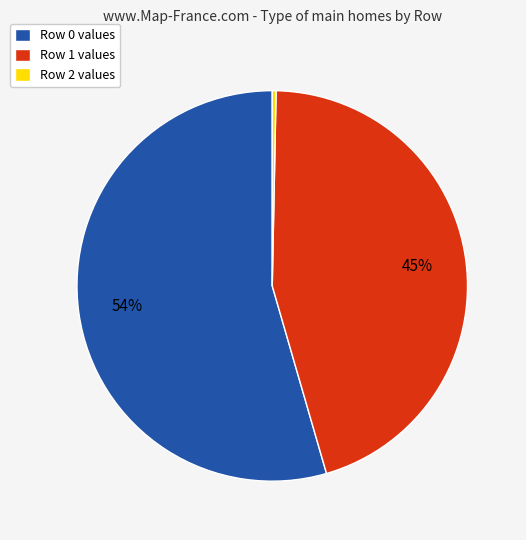

The Row 0 values slice represents 54% of the pie. True or false?

True